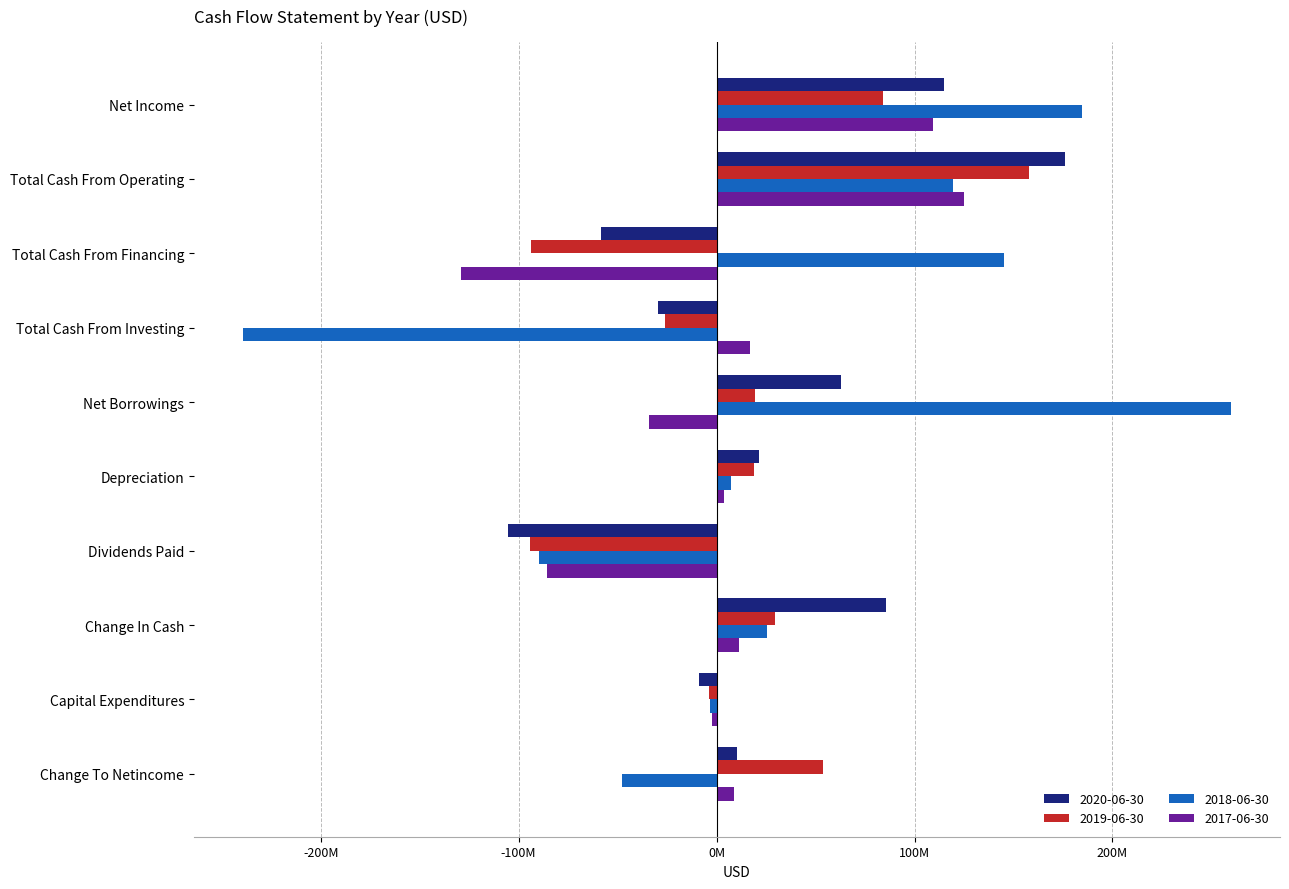

At how many categories does at least one series exceed 182?

2